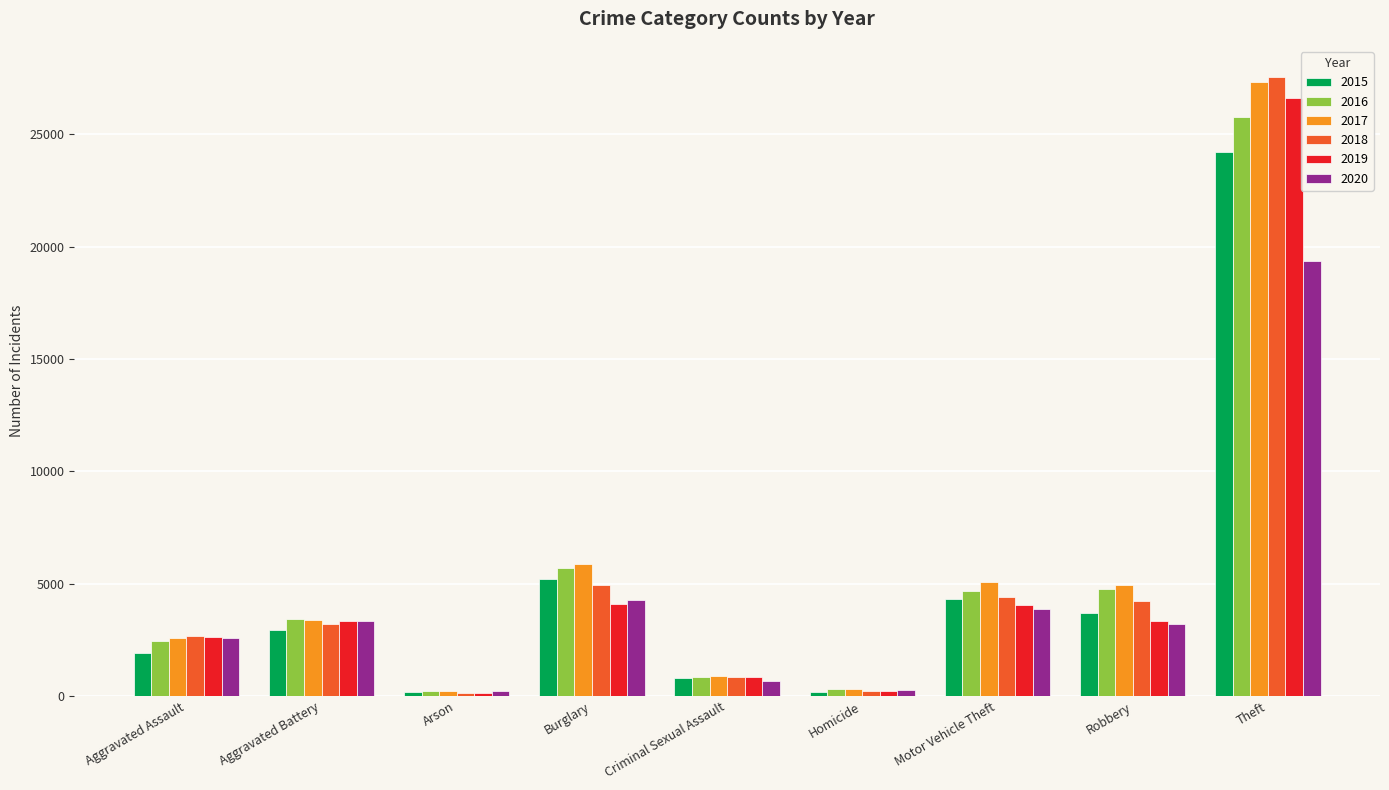

Which series has the largest range (max minus min)?

2018